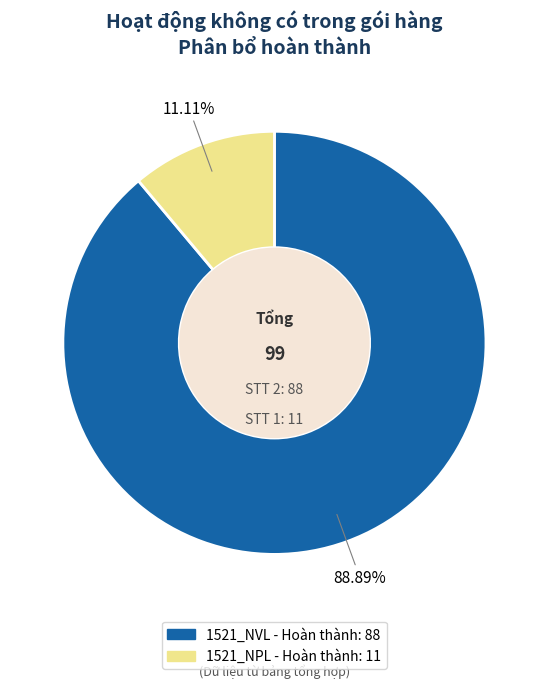

Which slice is the largest?

1521_NVL